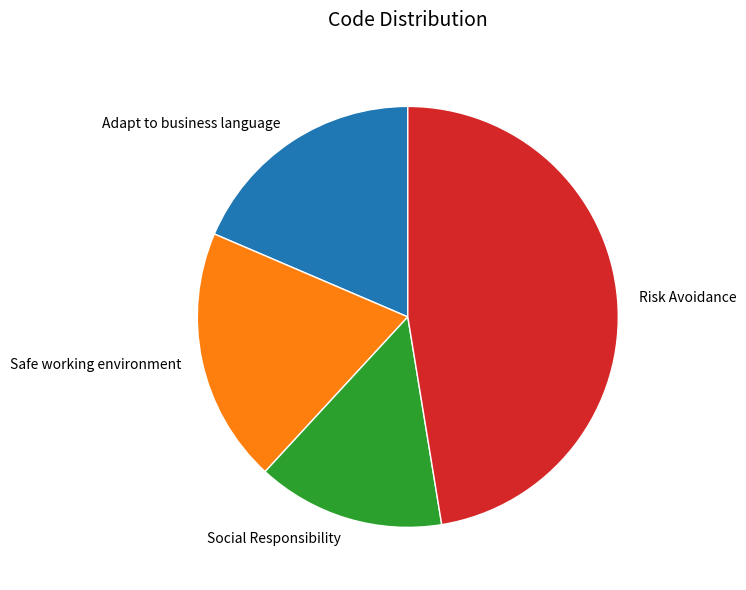

Is the sum of Social Responsibility and Safe working environment greater than half?

No